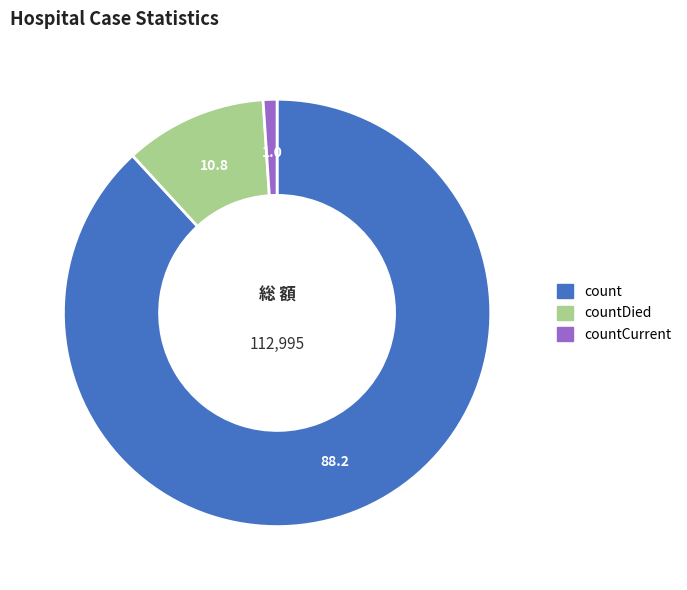

Does any single category account for the majority?

Yes